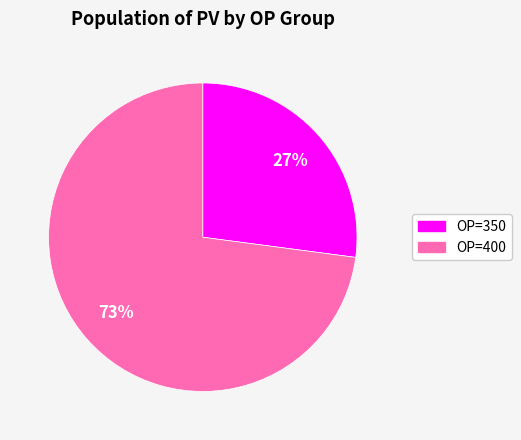

To the nearest percent, what is the average slice percentage?

50%